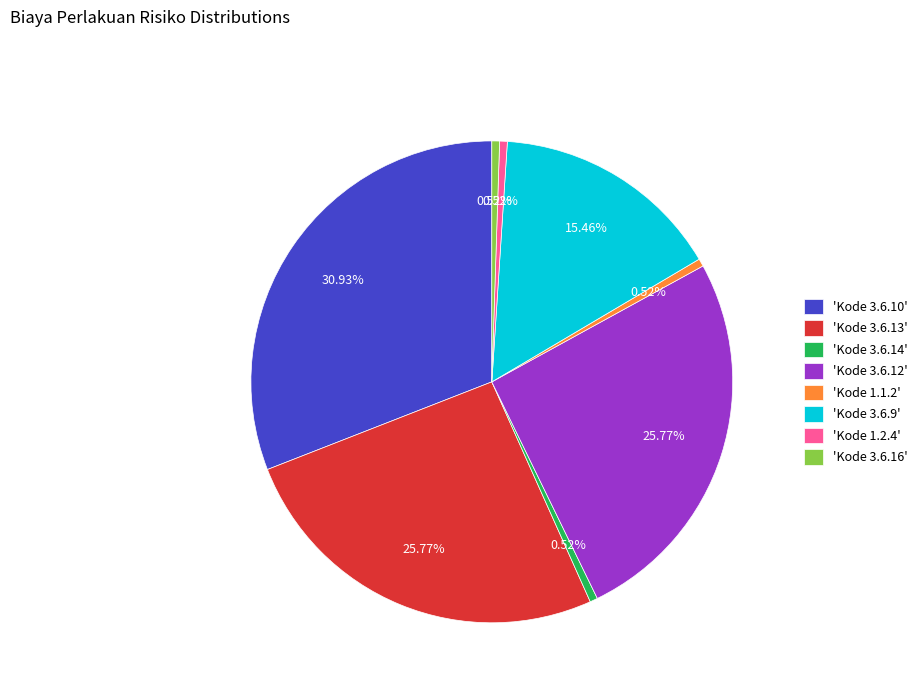

Is the sum of 'Kode 3.6.12' and 'Kode 3.6.14' greater than half?

No